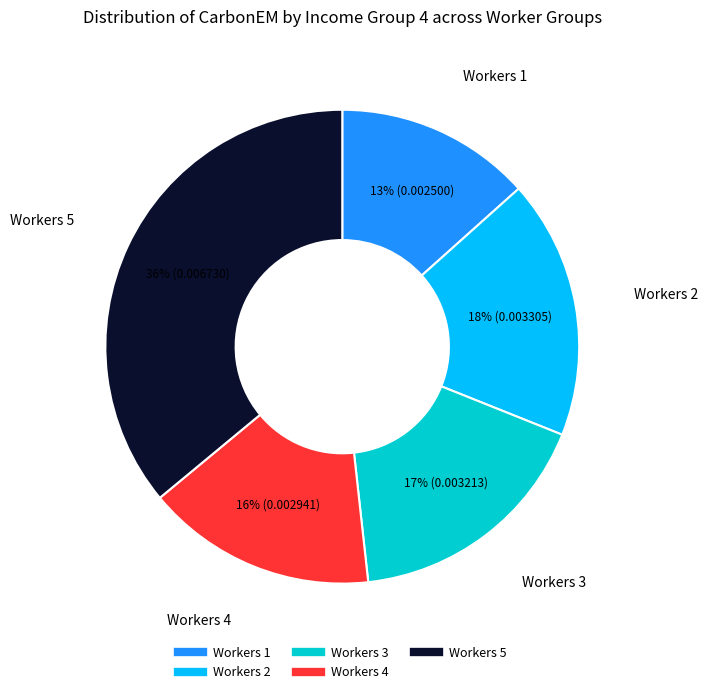

Count the number of slices in the pie.

5